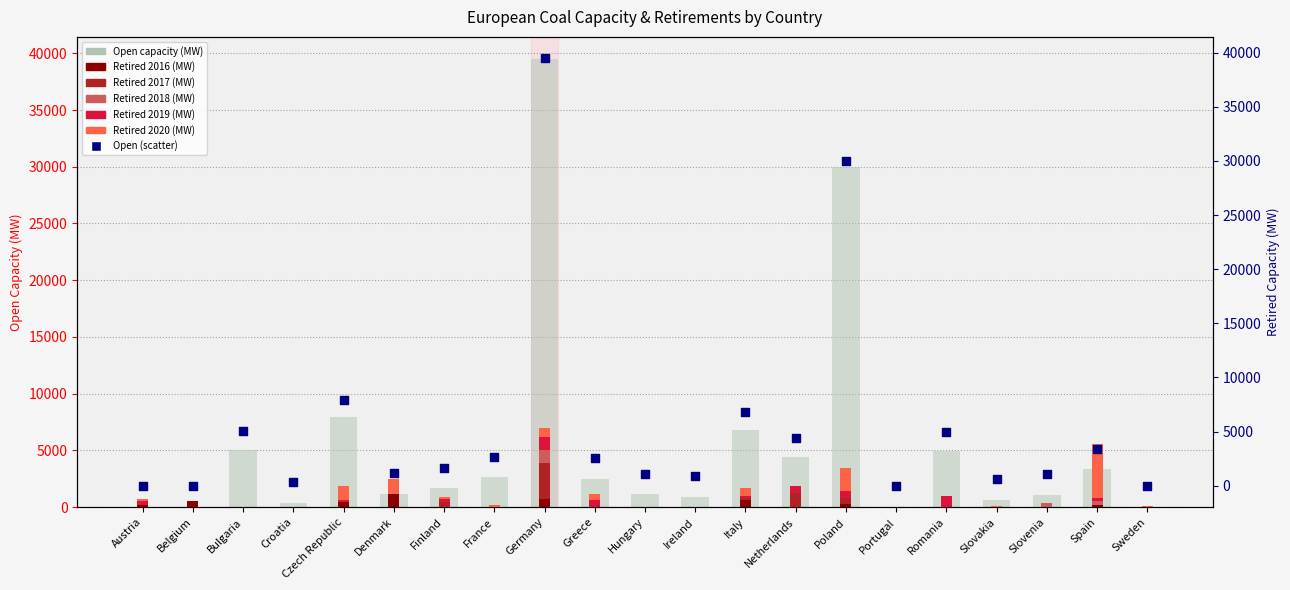

Which series has the largest total across all categories?

Open capacity (MW)